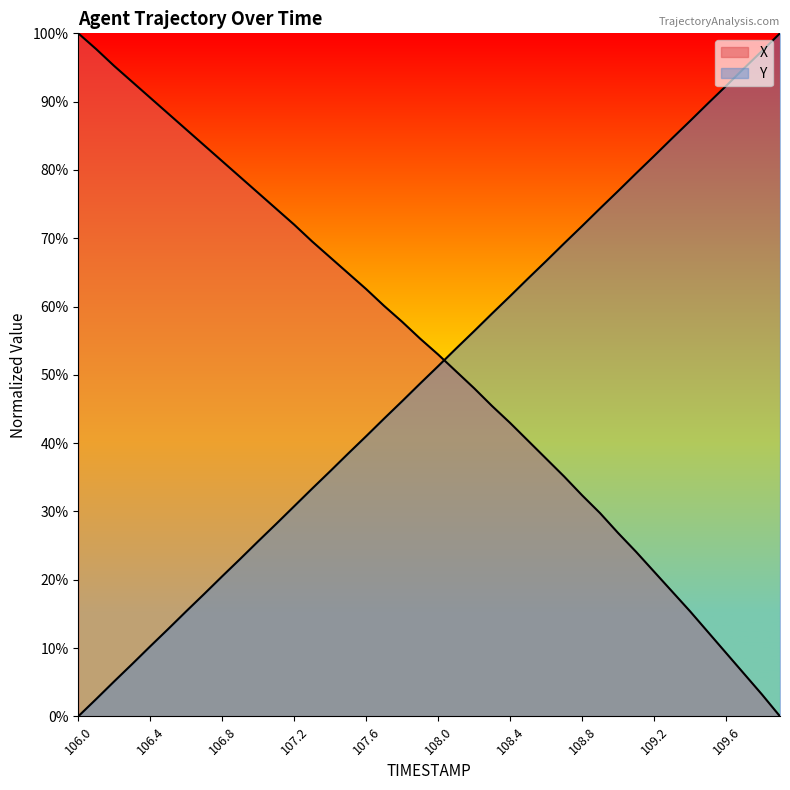

Reading left to right, list all the values displayed in this chart.

X: 100.0	97.7	95.2	92.9	90.6	88.2	85.9	83.6	81.3	79.0	76.6	74.3	72.0	69.5	67.2	64.9	62.6	60.1	57.8	55.3	53.0	50.5	48.0	45.4	43.0	40.3	37.7	35.1	32.4	29.8	26.9	24.1	21.2	18.3	15.4	12.3	9.3	6.2	3.2	0.0
Y: 0.0	2.5	5.1	7.7	10.3	12.8	15.4	17.9	20.5	23.1	25.6	28.2	30.8	33.3	35.9	38.5	41.0	43.6	46.1	48.7	51.3	53.9	56.4	59.0	61.5	64.1	66.7	69.2	71.8	74.4	76.9	79.5	82.0	84.6	87.2	89.7	92.3	94.9	97.4	100.0